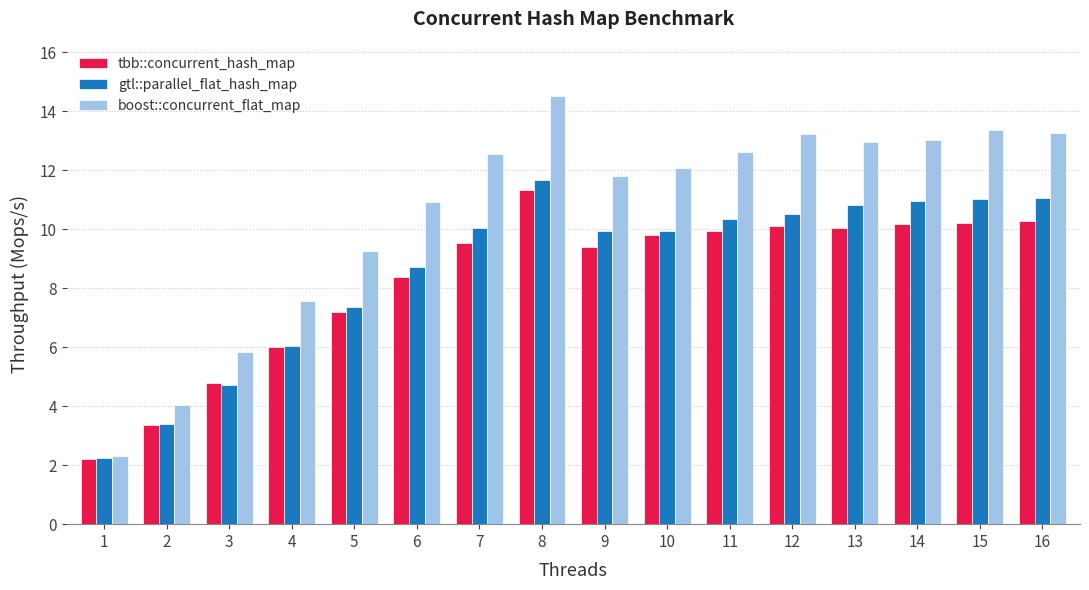

The gtl::parallel_flat_hash_map series shows 3.4 at 2. True or false?

True